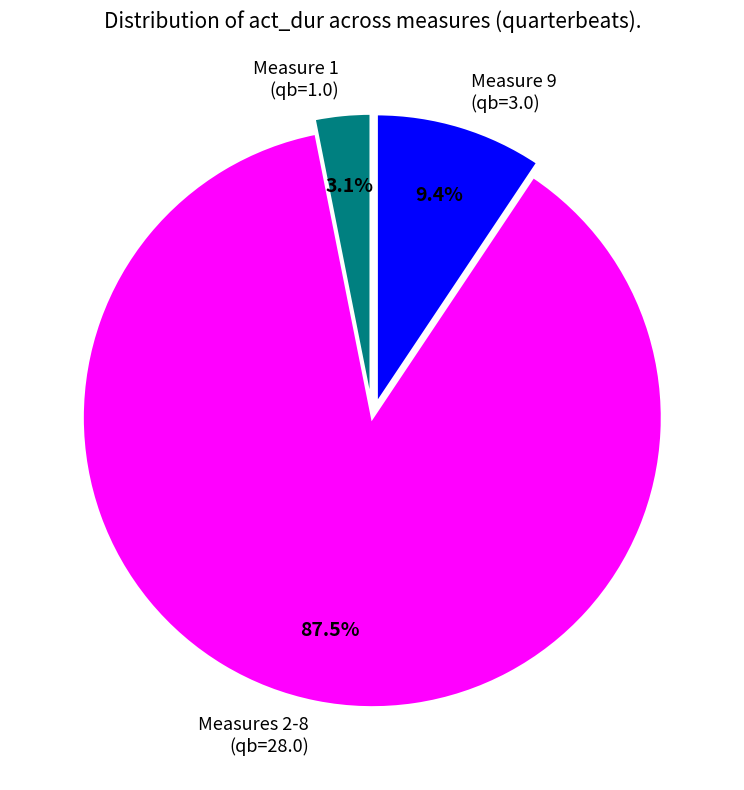

Count the number of slices in the pie.

3